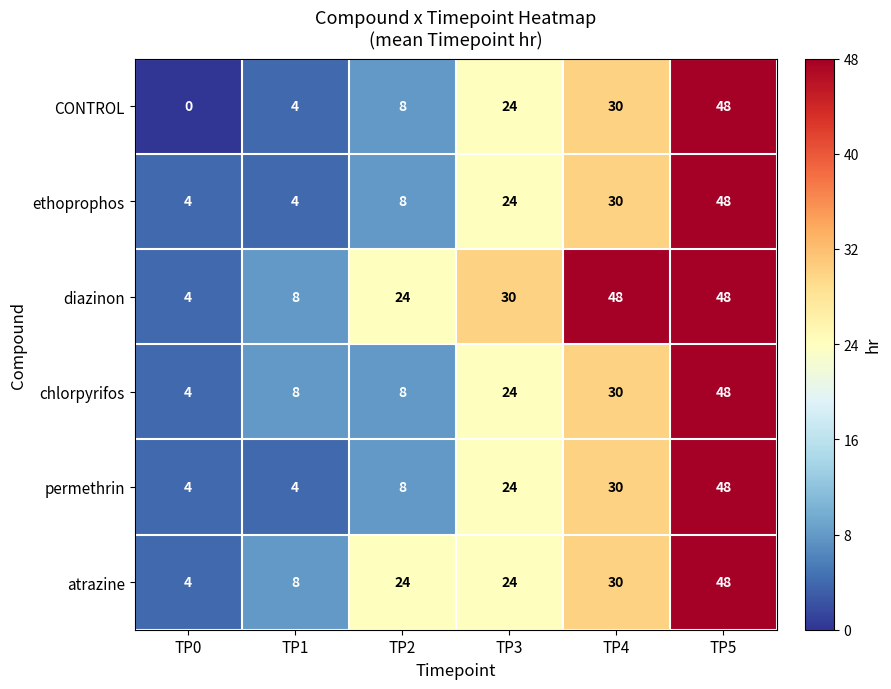

What is the sum of all chlorpyrifos values?

122